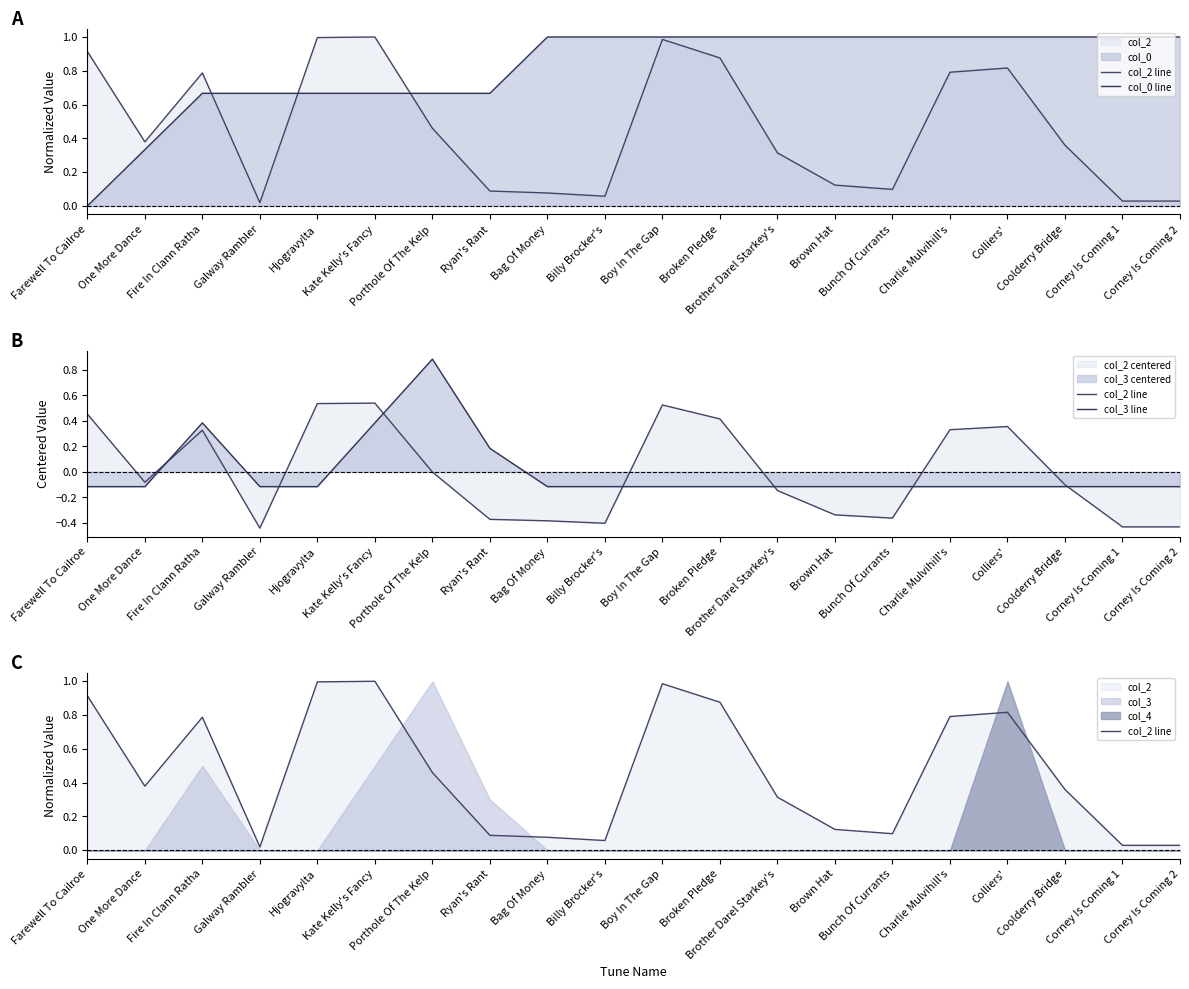

How many lines are shown in the chart?

3